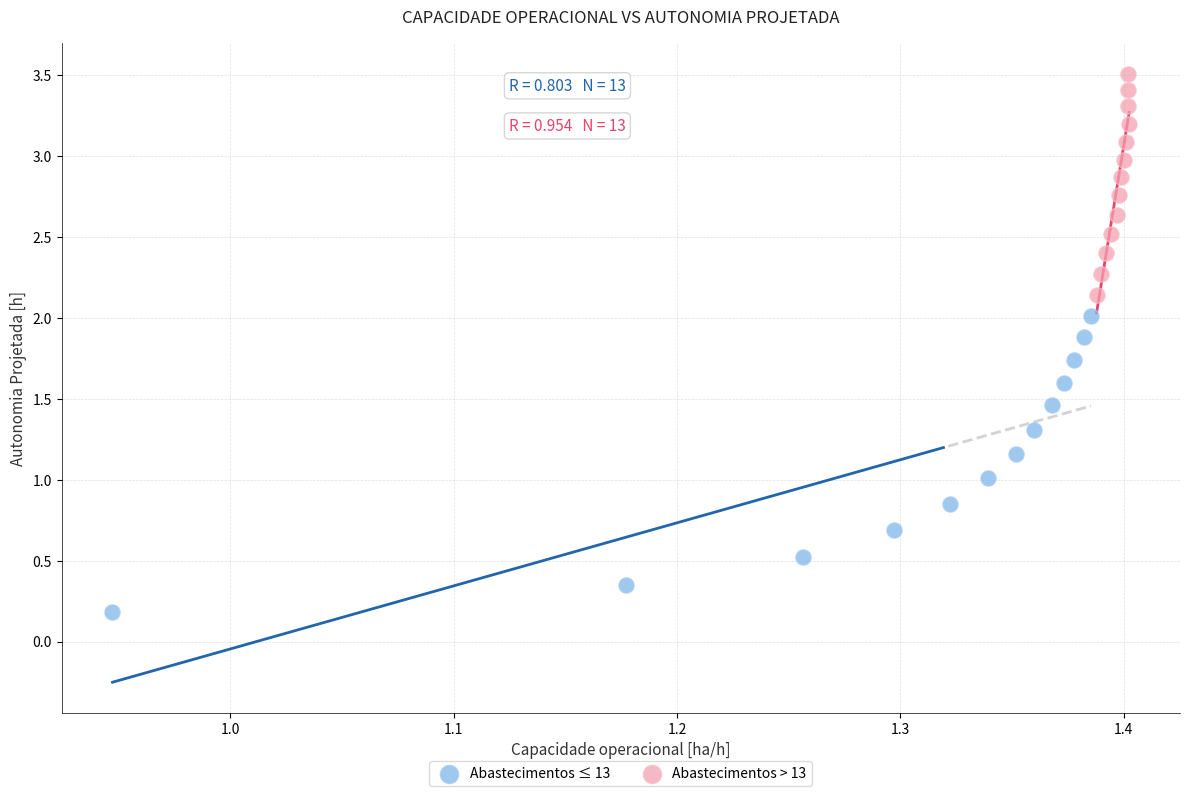

Which series contains the lowest Y value?

Abastecimentos ≤ 13